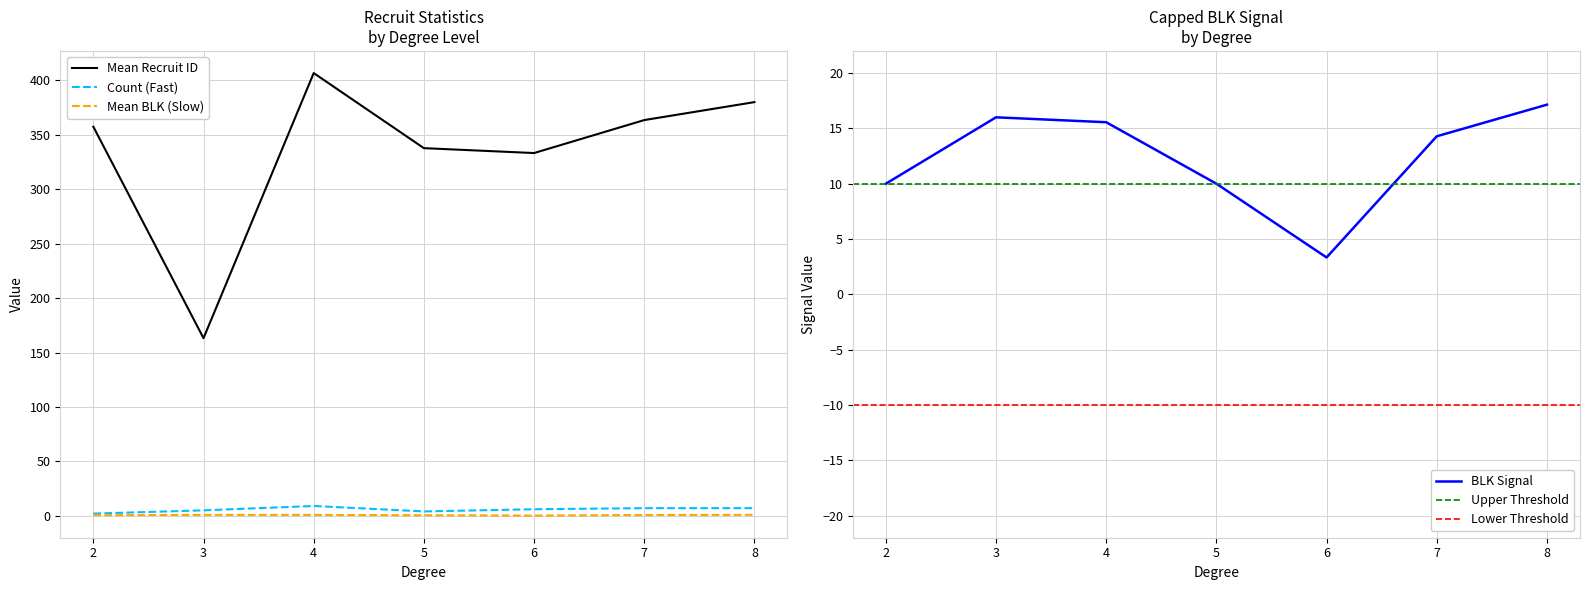

What is the value of the blk point at the 2nd from the left?

1